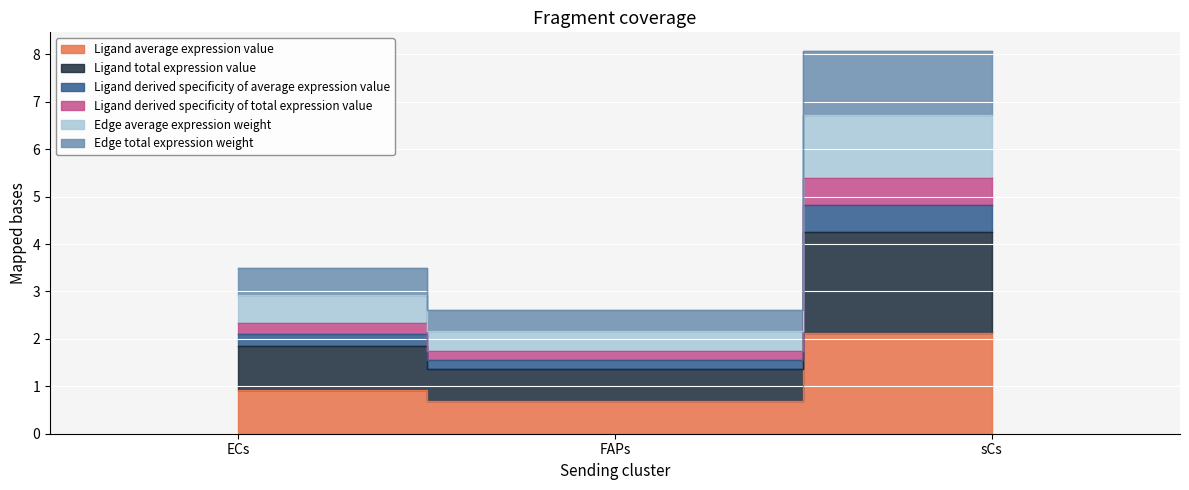

What value does the Edge average expression weight series have at sCs?

6.7